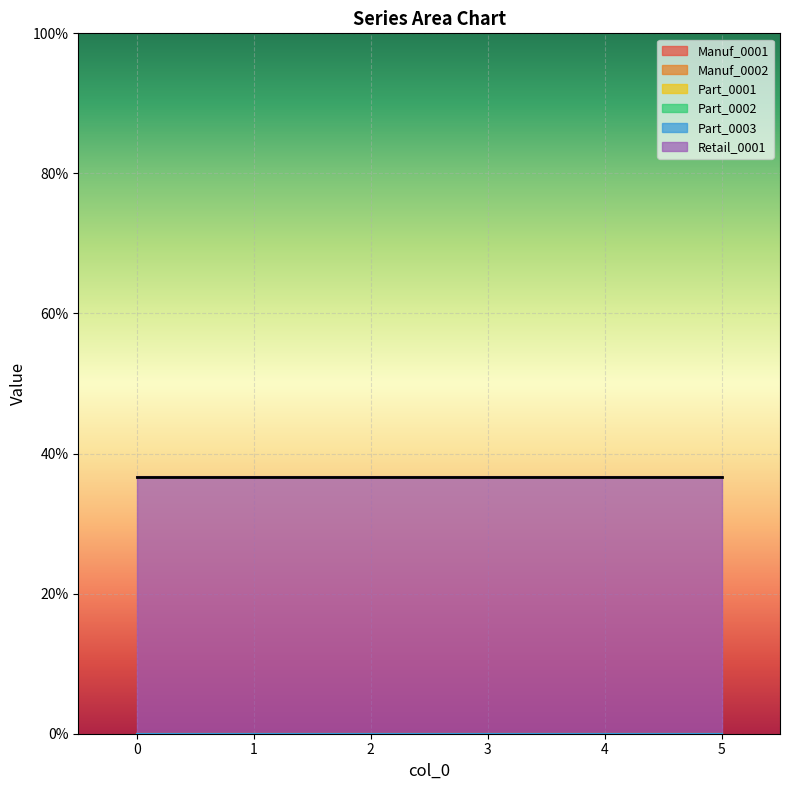

How many series are shown in this chart?

6